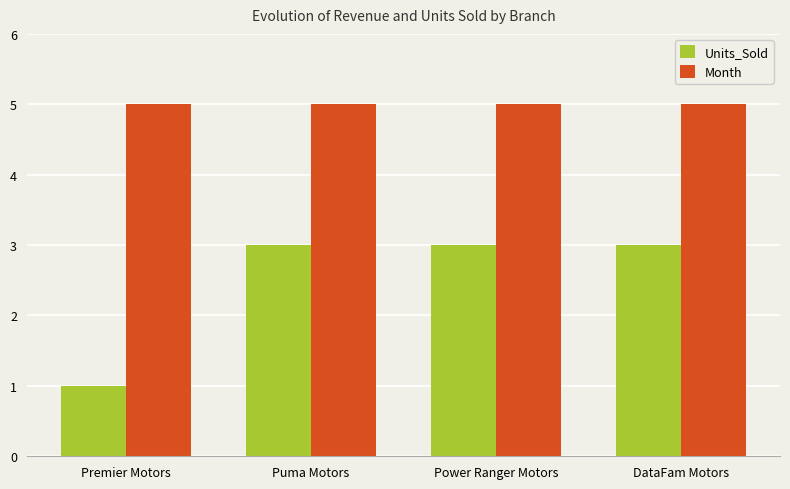

Reading left to right, what are all the values shown in this chart?

Units_Sold: Premier Motors=1	Puma Motors=3	Power Ranger Motors=3	DataFam Motors=3
Month: Premier Motors=5	Puma Motors=5	Power Ranger Motors=5	DataFam Motors=5